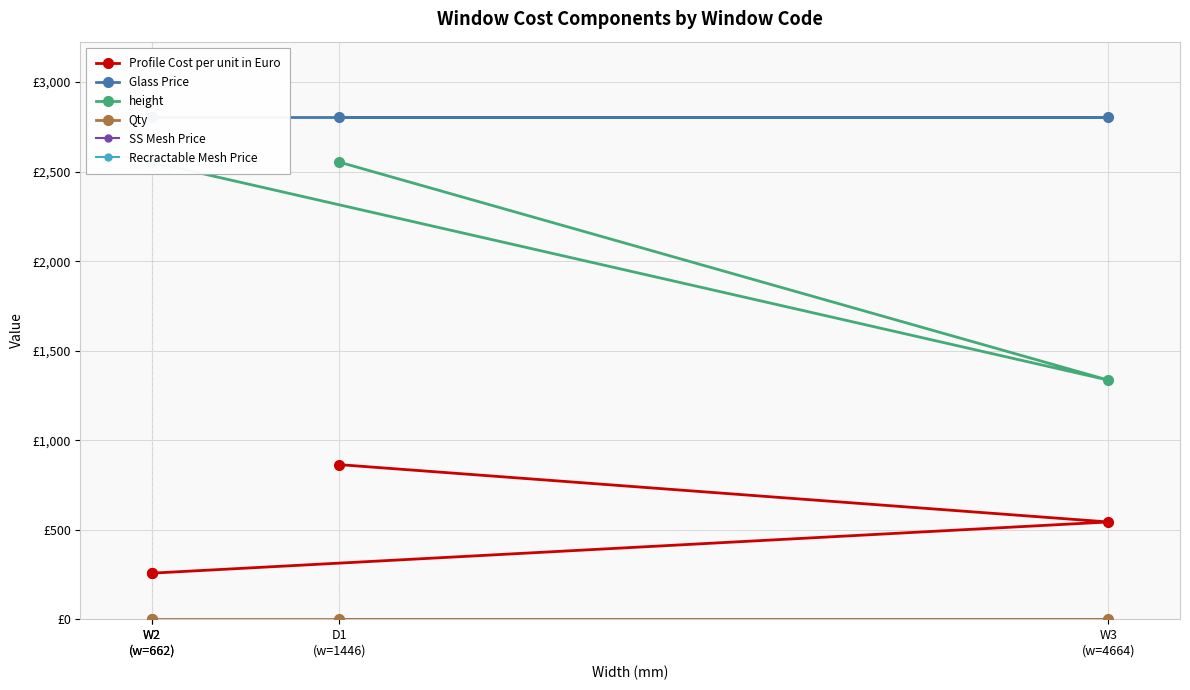

What is the sum of all height values?

8995.0